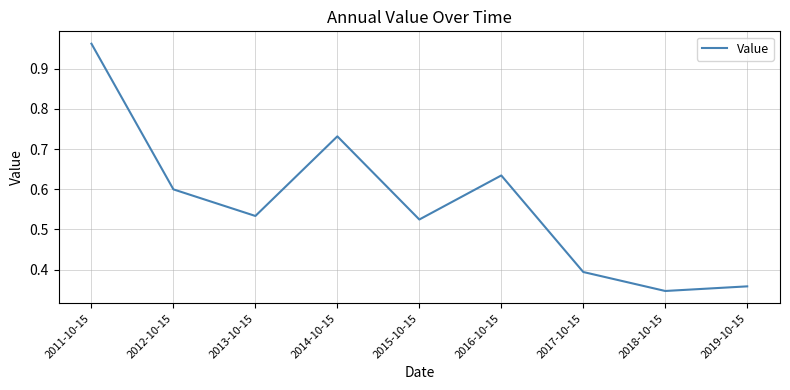

True or false: the data shows 0.4 at 2014-10-15.

False